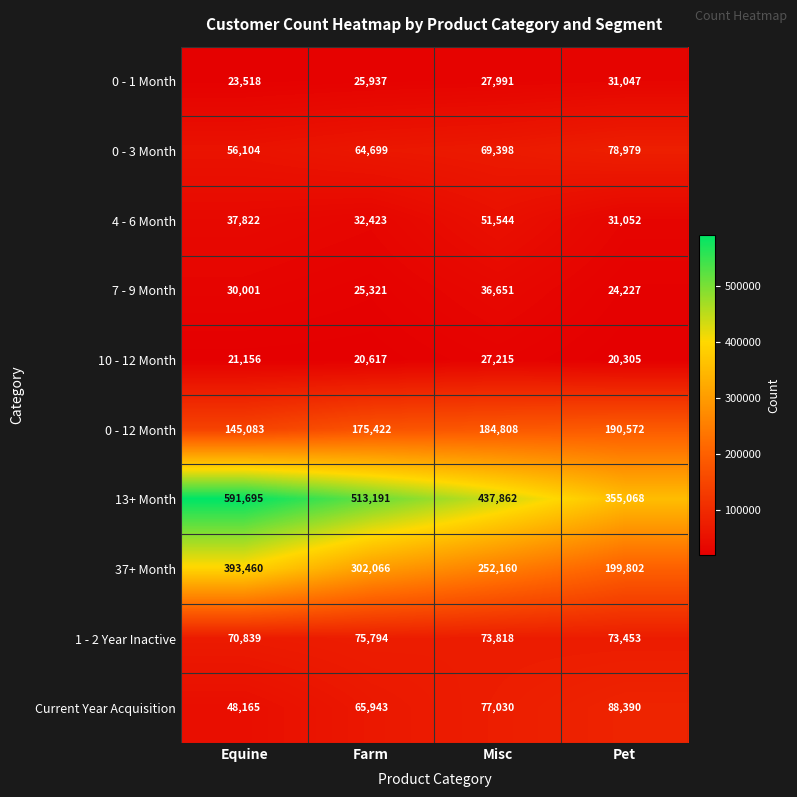

What is the difference between the 0 - 12 Month values at Equine and Pet?

45489